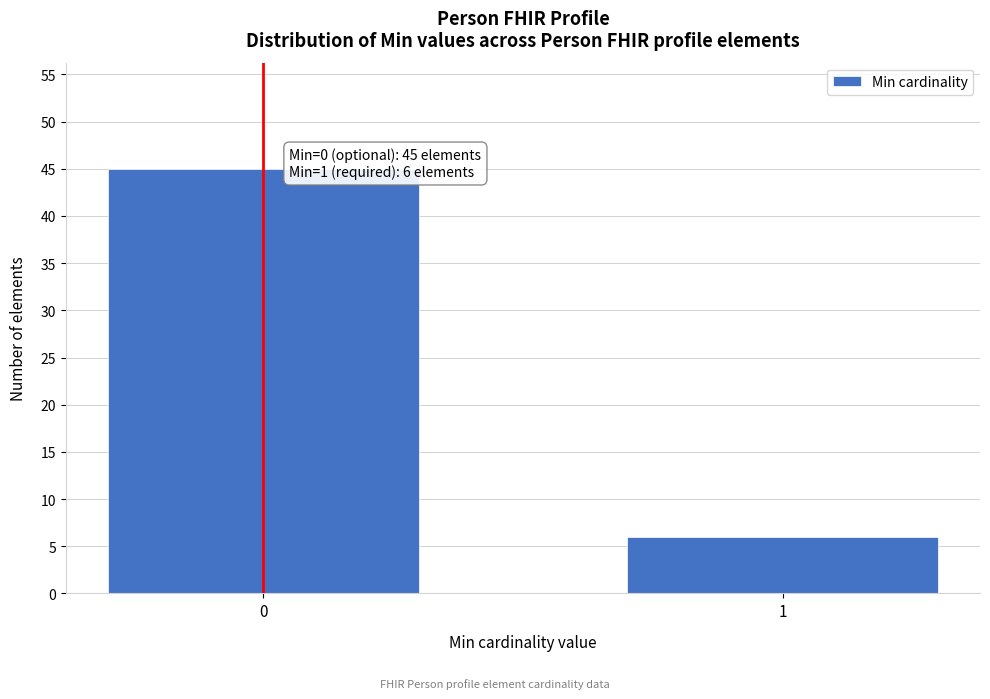

Reading left to right, what are all the values shown in this chart?

45	6